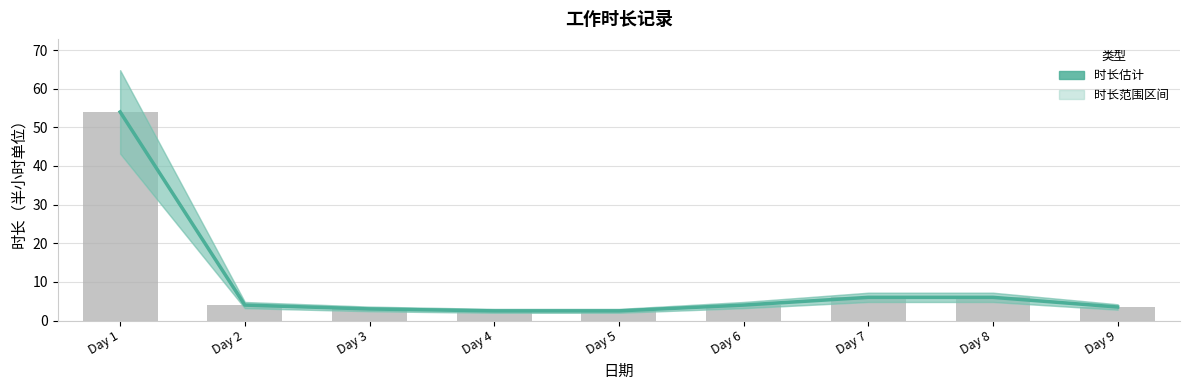

Which label corresponds to the smallest value in the chart?

Day 4